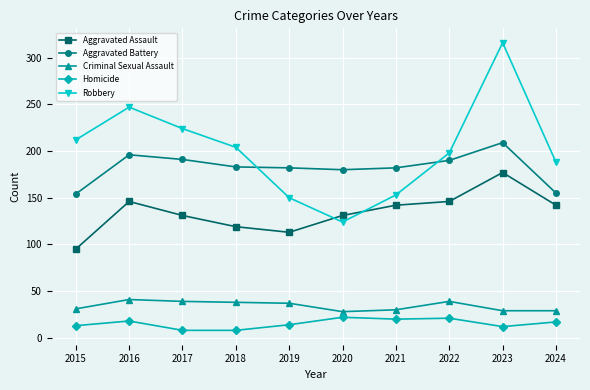

True or false: Aggravated Assault and Criminal Sexual Assault cross at least once.

False